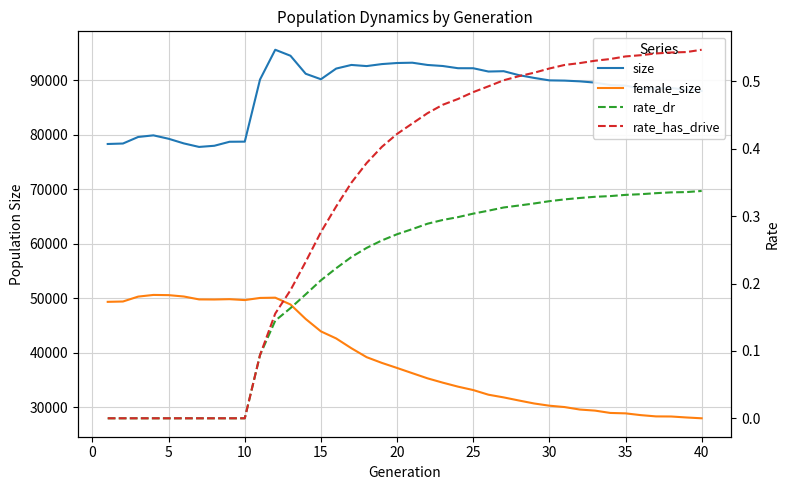

How many values in the female_size series are below 37220?

20